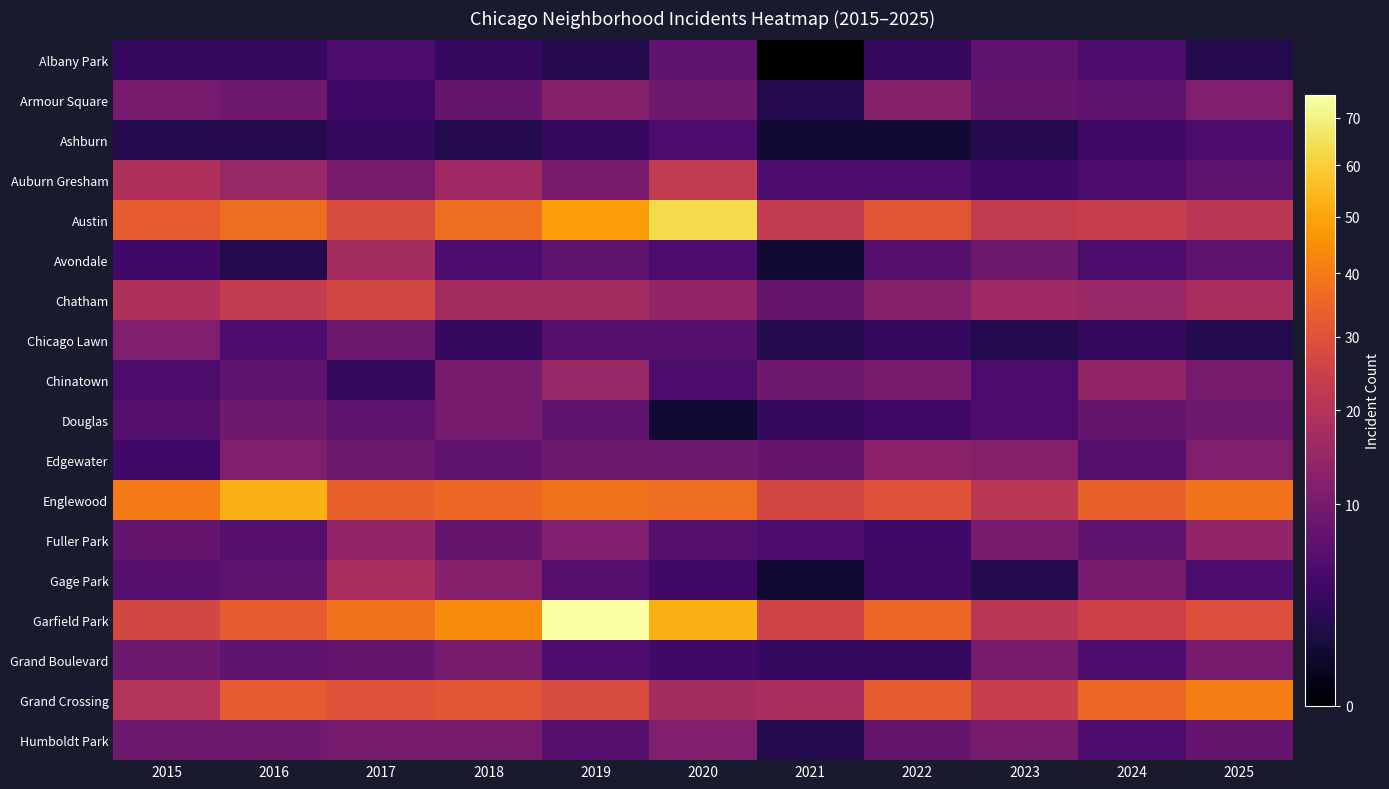

Reading left to right, list all the values displayed in this chart.

Albany Park: 2015=3	2016=3	2017=5	2018=3	2019=2	2020=7	2021=0	2022=3	2023=7	2024=5	2025=2
Armour Square: 2015=10	2016=9	2017=4	2018=8	2019=12	2020=9	2021=2	2022=12	2023=8	2024=7	2025=11
Ashburn: 2015=2	2016=2	2017=3	2018=2	2019=3	2020=5	2021=1	2022=1	2023=2	2024=4	2025=5
Auburn Gresham: 2015=19	2016=15	2017=10	2018=16	2019=10	2020=23	2021=5	2022=5	2023=4	2024=5	2025=7
Austin: 2015=33	2016=37	2017=28	2018=37	2019=48	2020=63	2021=23	2022=31	2023=23	2024=24	2025=21
Avondale: 2015=4	2016=2	2017=17	2018=5	2019=7	2020=5	2021=1	2022=6	2023=9	2024=5	2025=7
Chatham: 2015=19	2016=23	2017=27	2018=17	2019=17	2020=14	2021=8	2022=12	2023=16	2024=15	2025=18
Chicago Lawn: 2015=11	2016=5	2017=9	2018=3	2019=6	2020=6	2021=2	2022=3	2023=2	2024=3	2025=2
Chinatown: 2015=5	2016=7	2017=3	2018=10	2019=15	2020=5	2021=9	2022=10	2023=5	2024=14	2025=10
Douglas: 2015=6	2016=9	2017=7	2018=10	2019=7	2020=1	2021=3	2022=4	2023=5	2024=8	2025=9
Edgewater: 2015=4	2016=11	2017=9	2018=7	2019=9	2020=9	2021=8	2022=13	2023=12	2024=6	2025=11
Englewood: 2015=40	2016=53	2017=34	2018=36	2019=38	2020=37	2021=27	2022=30	2023=21	2024=34	2025=38
Fuller Park: 2015=8	2016=6	2017=14	2018=8	2019=11	2020=6	2021=5	2022=4	2023=10	2024=7	2025=14
Gage Park: 2015=6	2016=7	2017=18	2018=12	2019=6	2020=4	2021=1	2022=4	2023=2	2024=10	2025=5
Garfield Park: 2015=27	2016=33	2017=38	2018=44	2019=75	2020=52	2021=26	2022=35	2023=21	2024=25	2025=29
Grand Boulevard: 2015=9	2016=7	2017=8	2018=10	2019=5	2020=4	2021=3	2022=3	2023=10	2024=5	2025=10
Grand Crossing: 2015=20	2016=32	2017=30	2018=31	2019=28	2020=17	2021=18	2022=33	2023=24	2024=36	2025=41
Humboldt Park: 2015=9	2016=9	2017=10	2018=10	2019=6	2020=11	2021=2	2022=8	2023=10	2024=5	2025=8